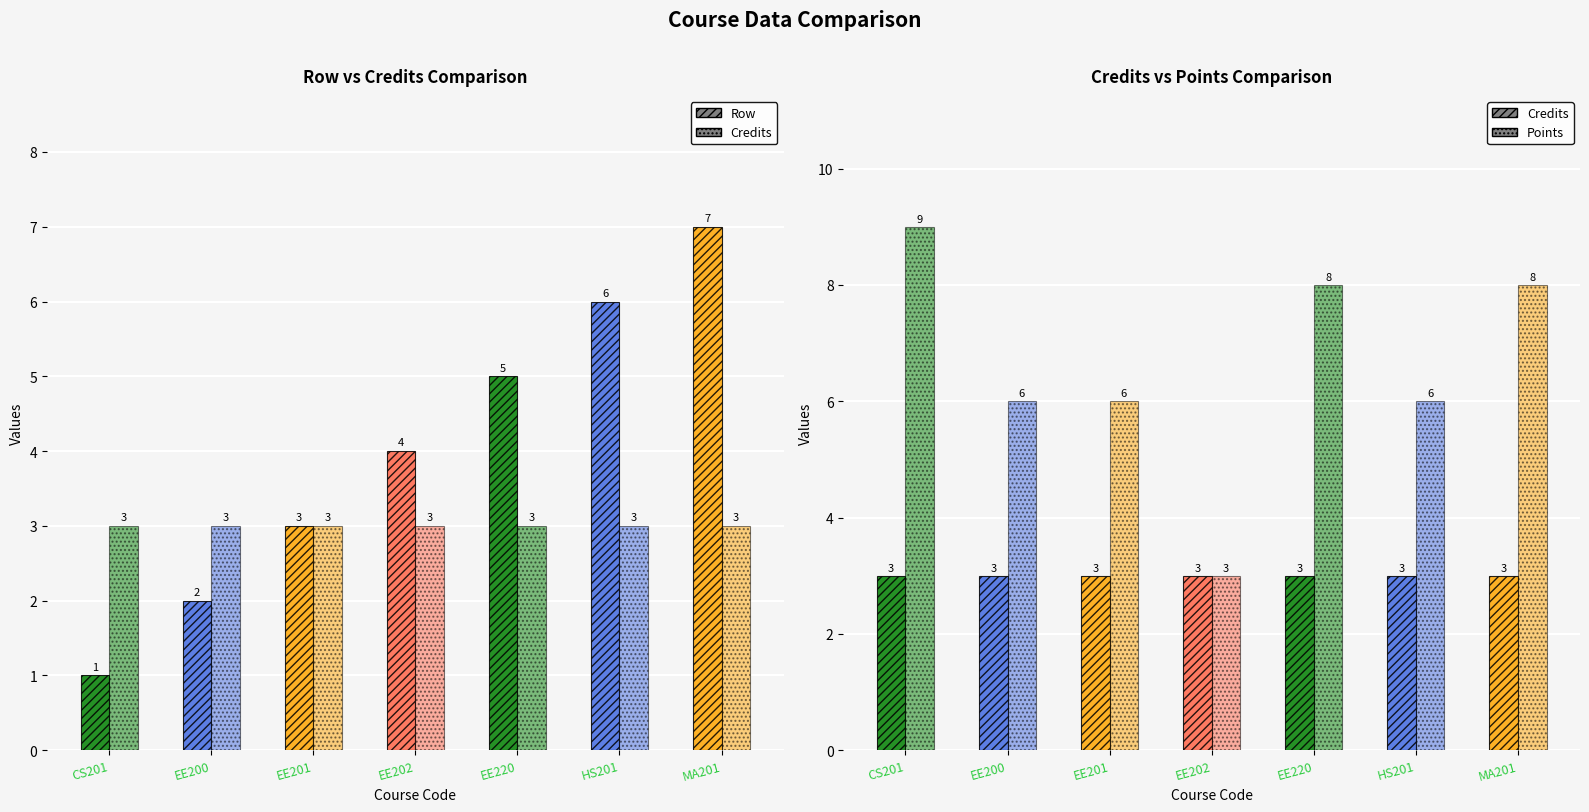

Where does the Points series first go above 6?

CS201